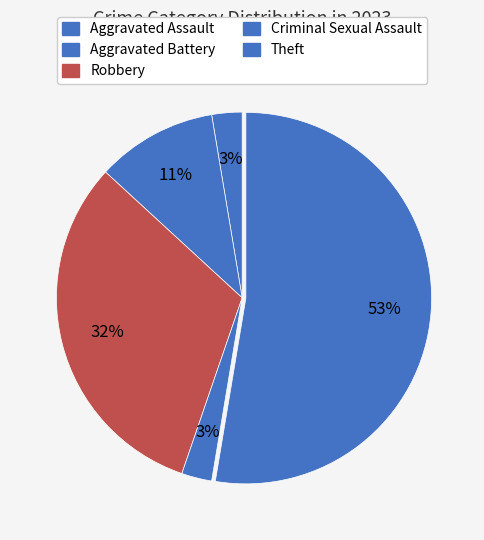

How many slices are in this pie chart?

5